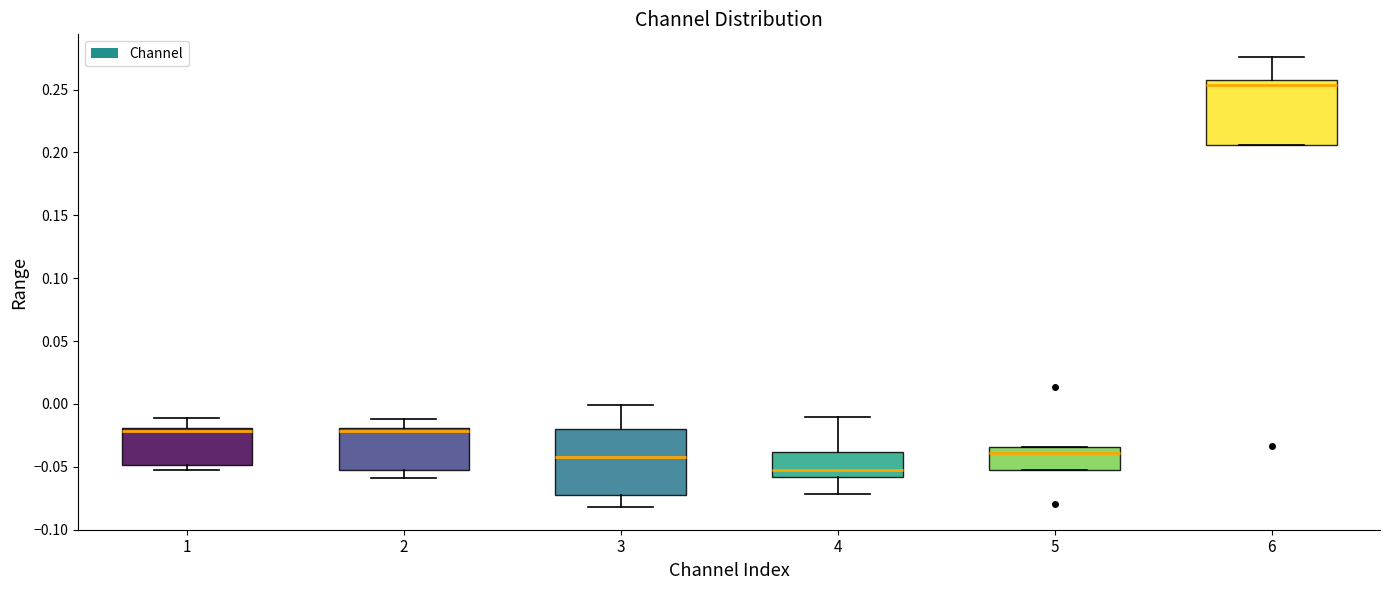

Reading left to right, transcribe this box plot: for each box, give where its median line is, the range the box spans, and where its two whiskers end, as read against the y-axis. The values are not printed on the chart, so give them approximately, as read against the axis.

1: median -0.020 (just below the box's upper edge), box -0.050 to -0.020, whiskers -0.055 to -0.010
2: median -0.020 (just below the box's upper edge), box -0.055 to -0.020, whiskers -0.060 to -0.010
3: median -0.045, box -0.075 to -0.020, whiskers -0.080 to 0.000
4: median -0.055, box -0.060 to -0.040, whiskers -0.070 to -0.010
5: median -0.040, box -0.050 to -0.035, whiskers -0.050 to -0.035
6: median 0.255, box 0.205 to 0.260, whiskers 0.205 to 0.275